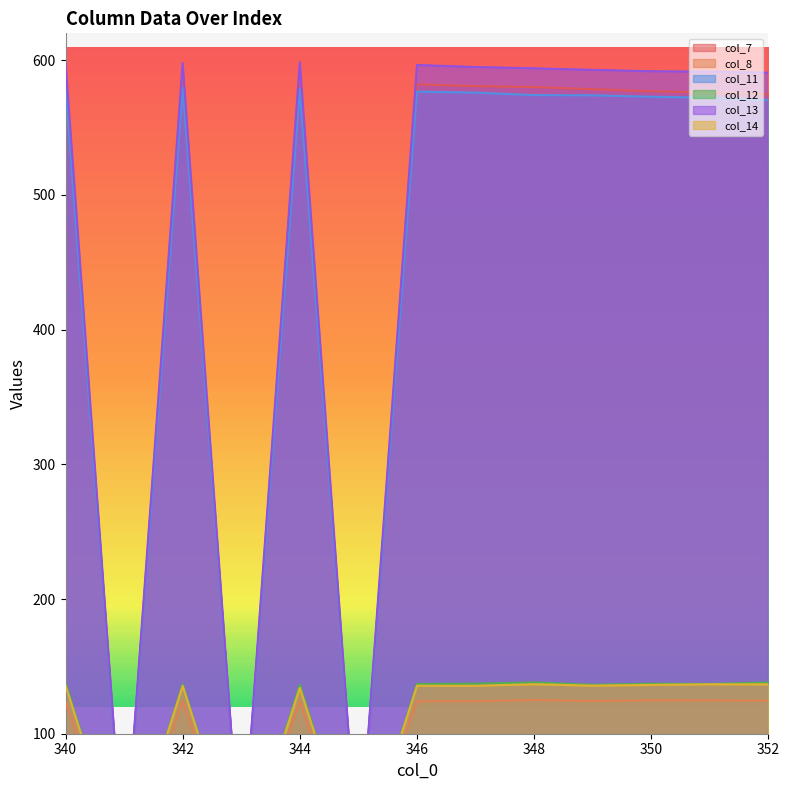

List the labels in order of col_7 value, smallest first.

341, 343, 345, 352, 351, 350, 349, 348, 347, 346, 344, 342, 340